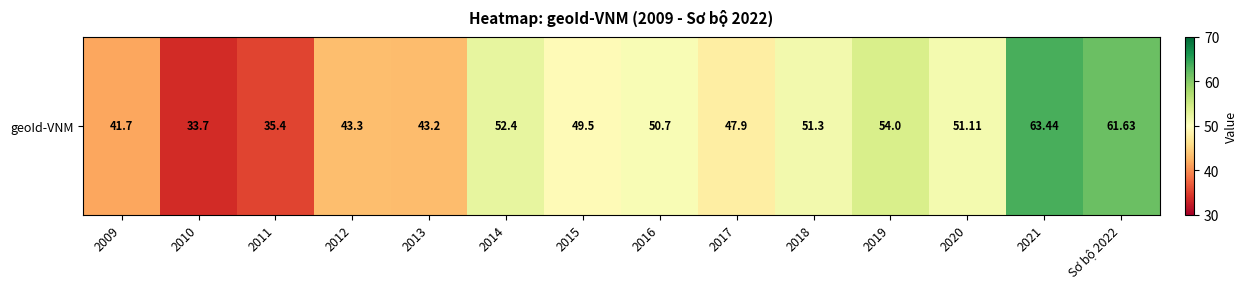

The chart shows a value of 51.3 at 2018. True or false?

True